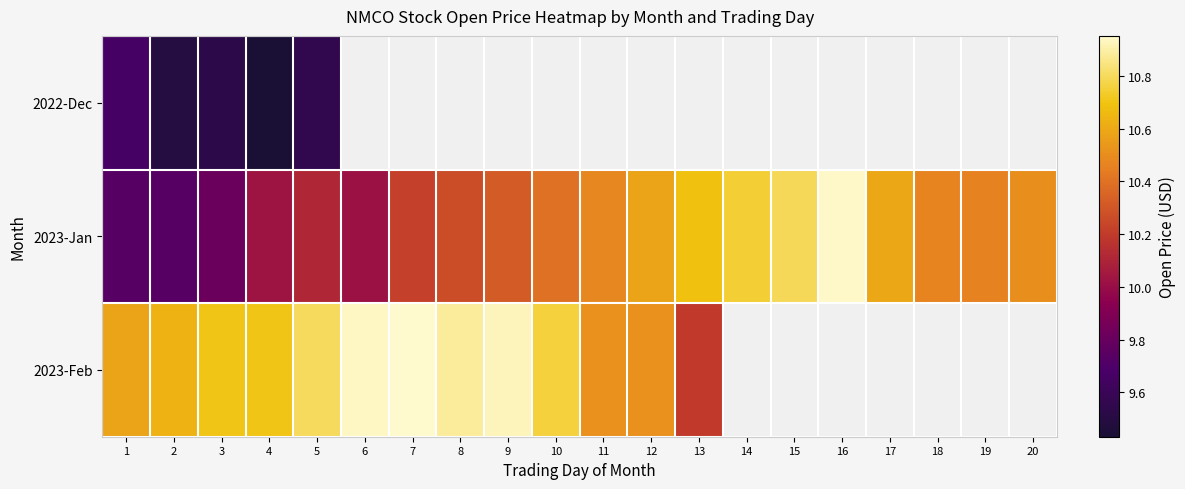

At which label is 2023-Jan closest to 10?

6